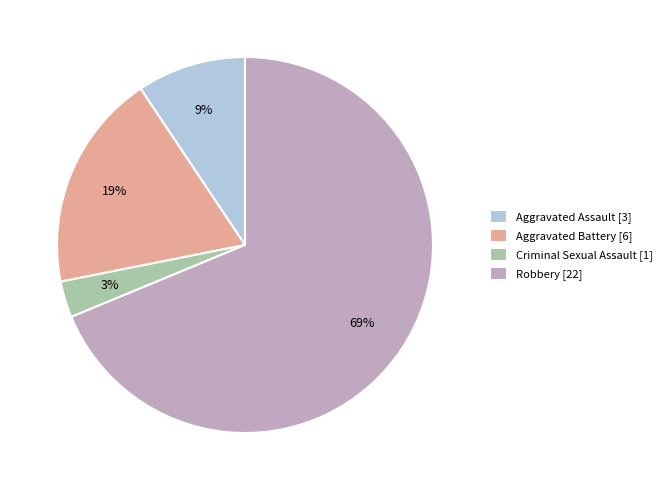

Between Aggravated Battery [6] and Criminal Sexual Assault [1], which is larger?

Aggravated Battery [6]